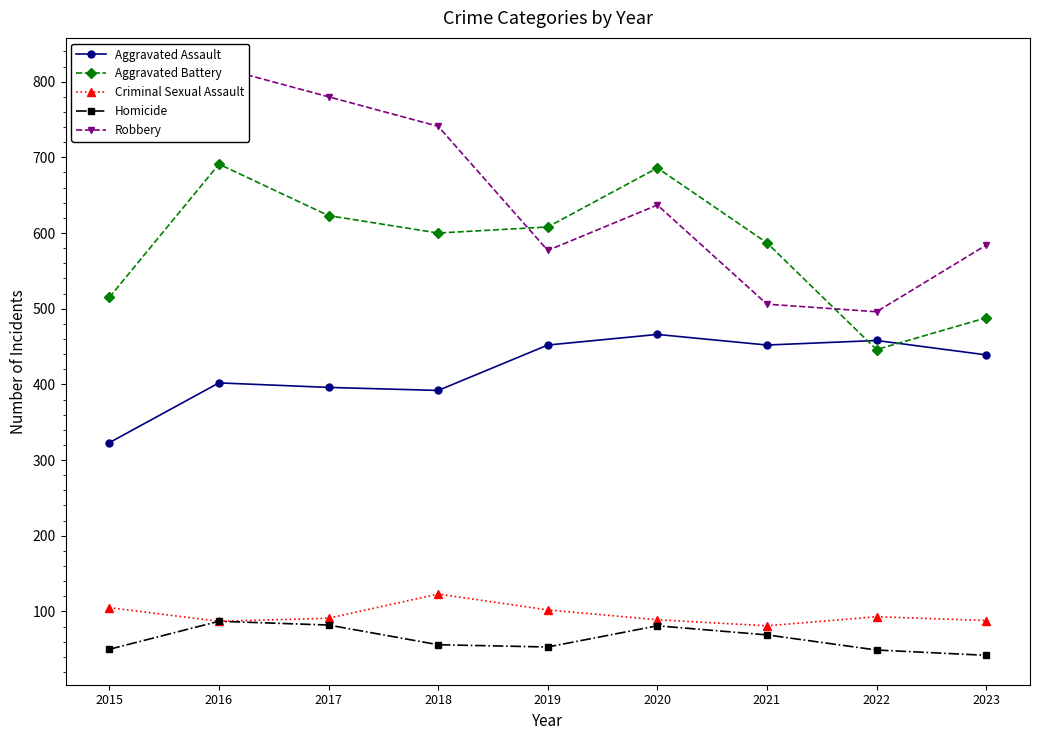

What are all the series names shown in the legend?

Aggravated Assault, Aggravated Battery, Criminal Sexual Assault, Homicide, Robbery